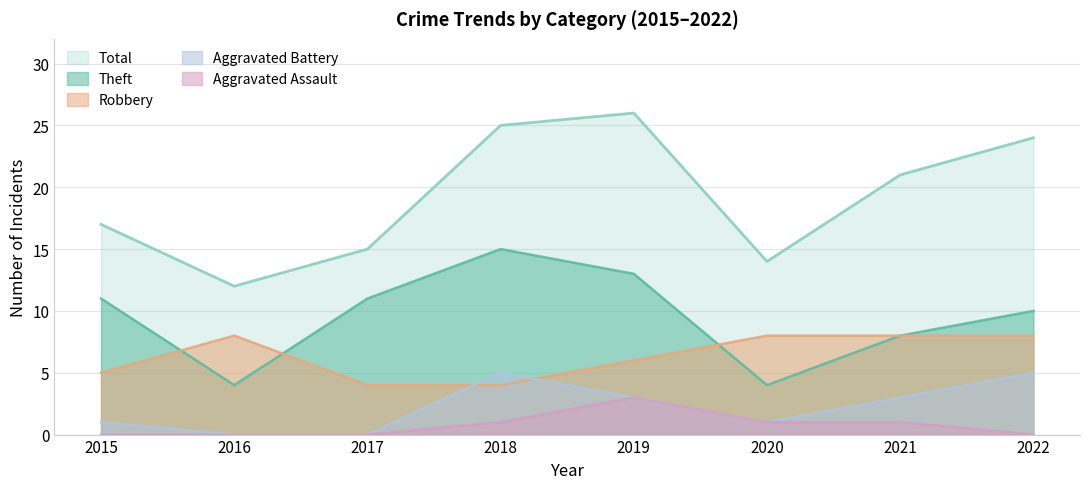

How many data points in Robbery are less than 8?

4